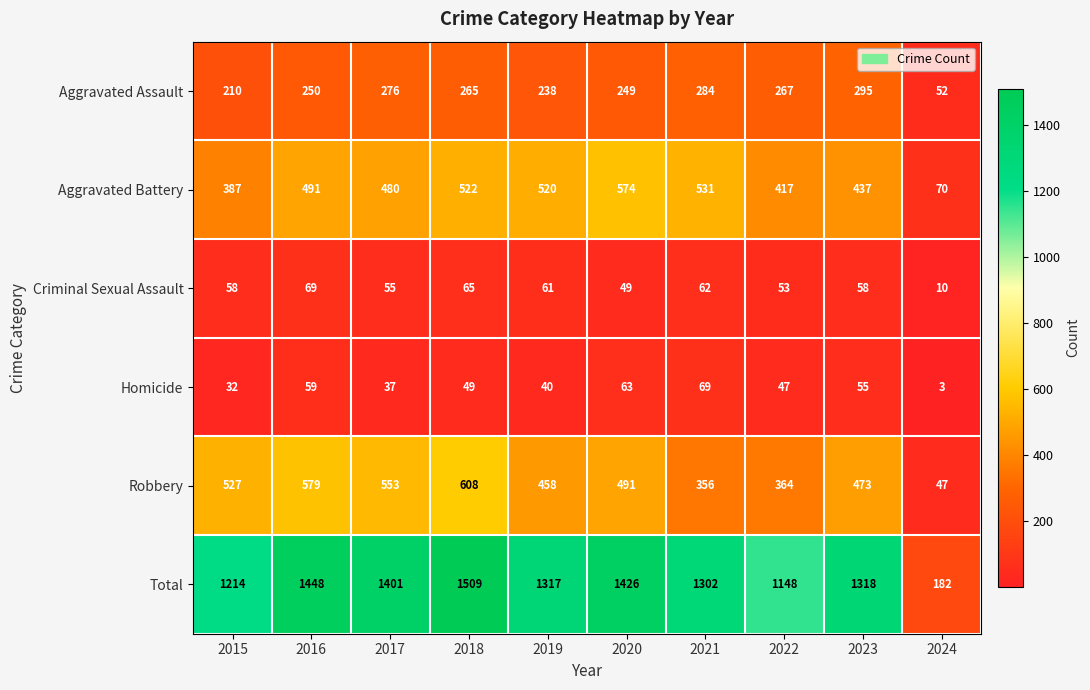

At which label is Homicide closest to 36?

2017